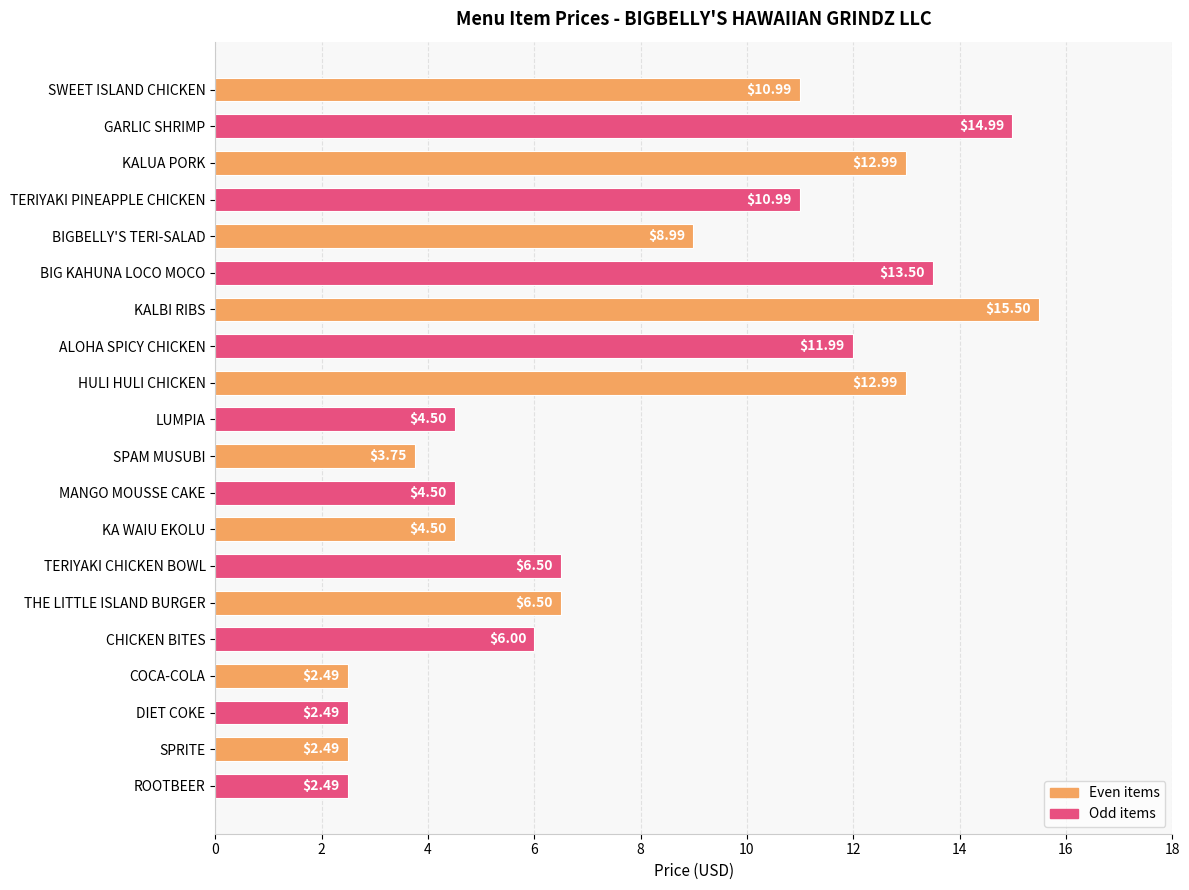

What is the label of the 3rd bar from the bottom?

DIET COKE